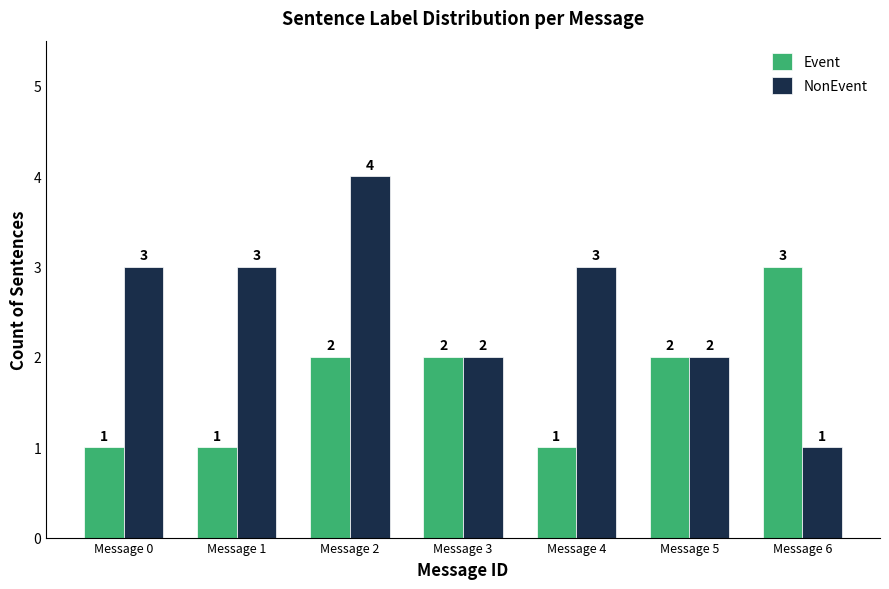

What is the value of the NonEvent bar at the 7th from the left?

1